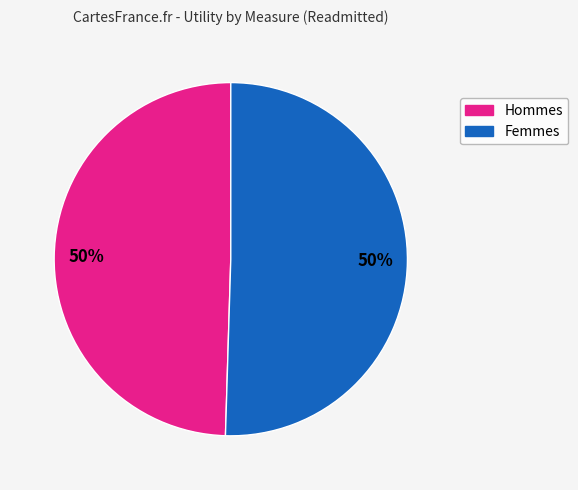

To the nearest percent, what is the average slice percentage?

50%